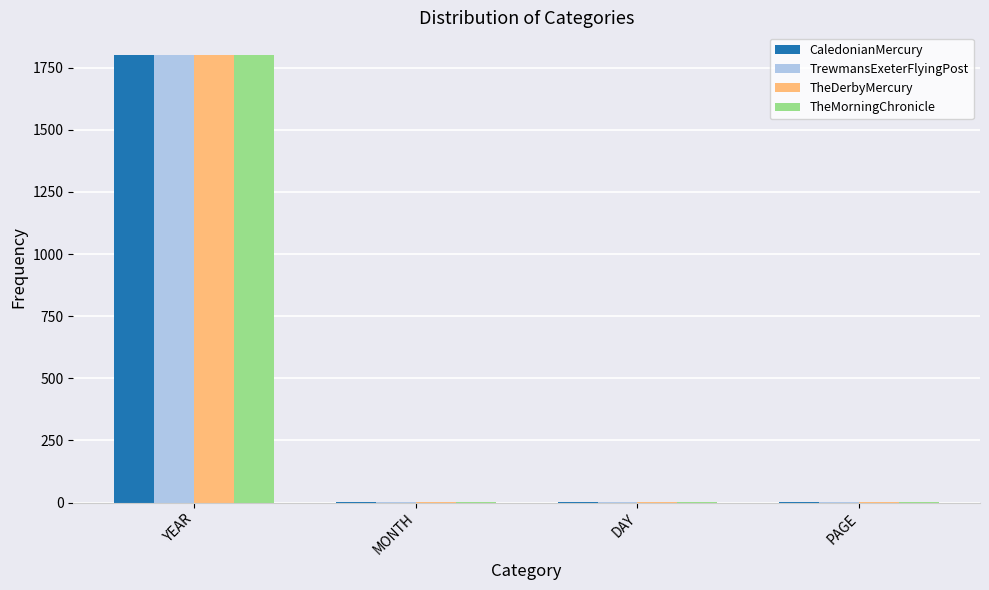

How many distinct data groups are displayed?

4